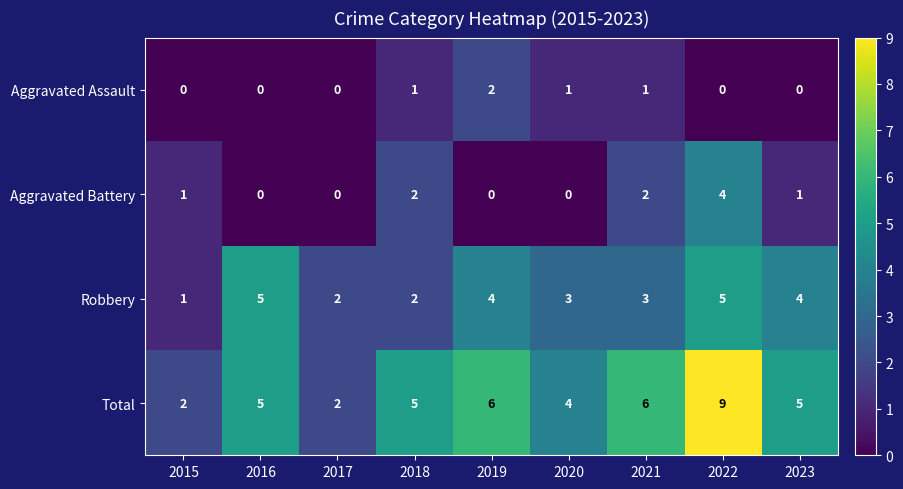

What is the sum of all Aggravated Assault values?

5